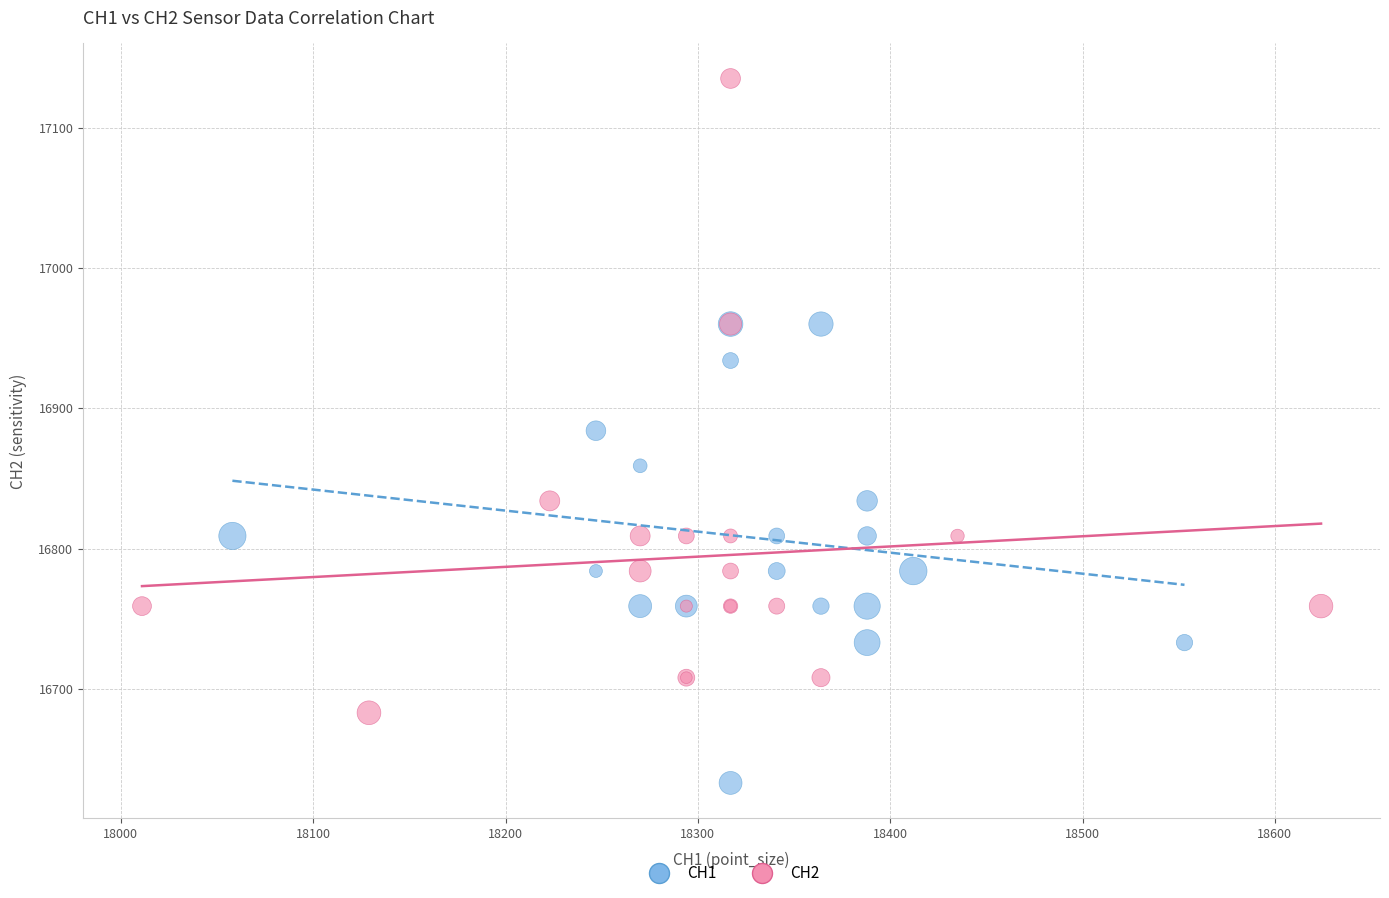

What are all the series names shown in the legend?

CH1, CH2